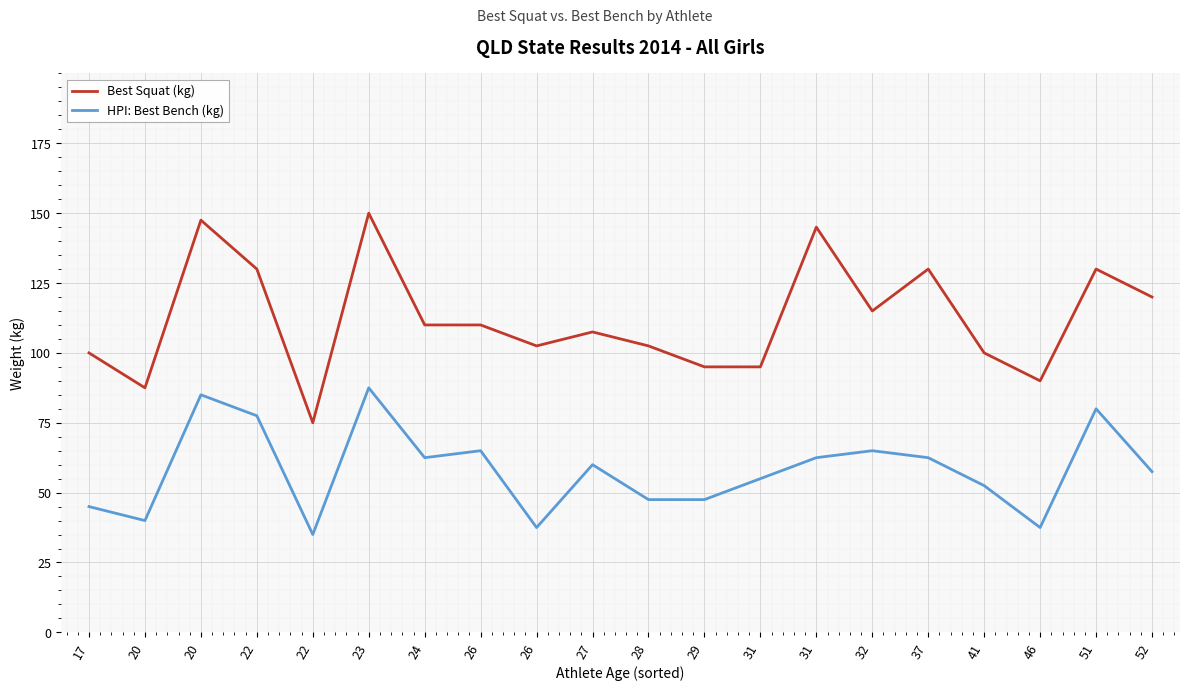

True or false: HPI: Best Bench (kg) has more than 0 interior local peaks.

True